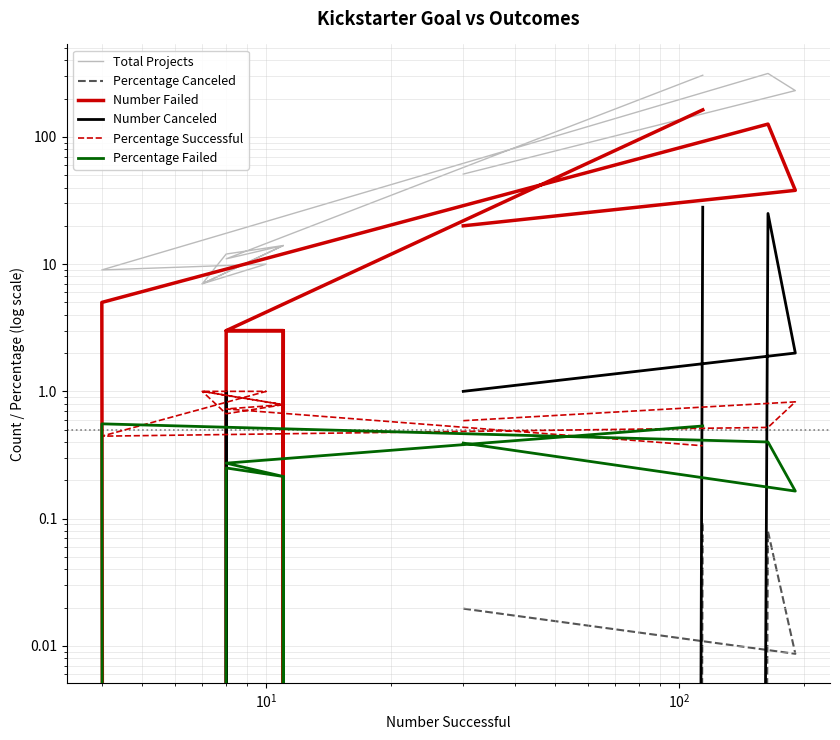

Rank the series by their maximum value, from highest to lowest.

Total Projects, Number Failed, Number Canceled, Percentage Successful, Percentage Failed, Percentage Canceled